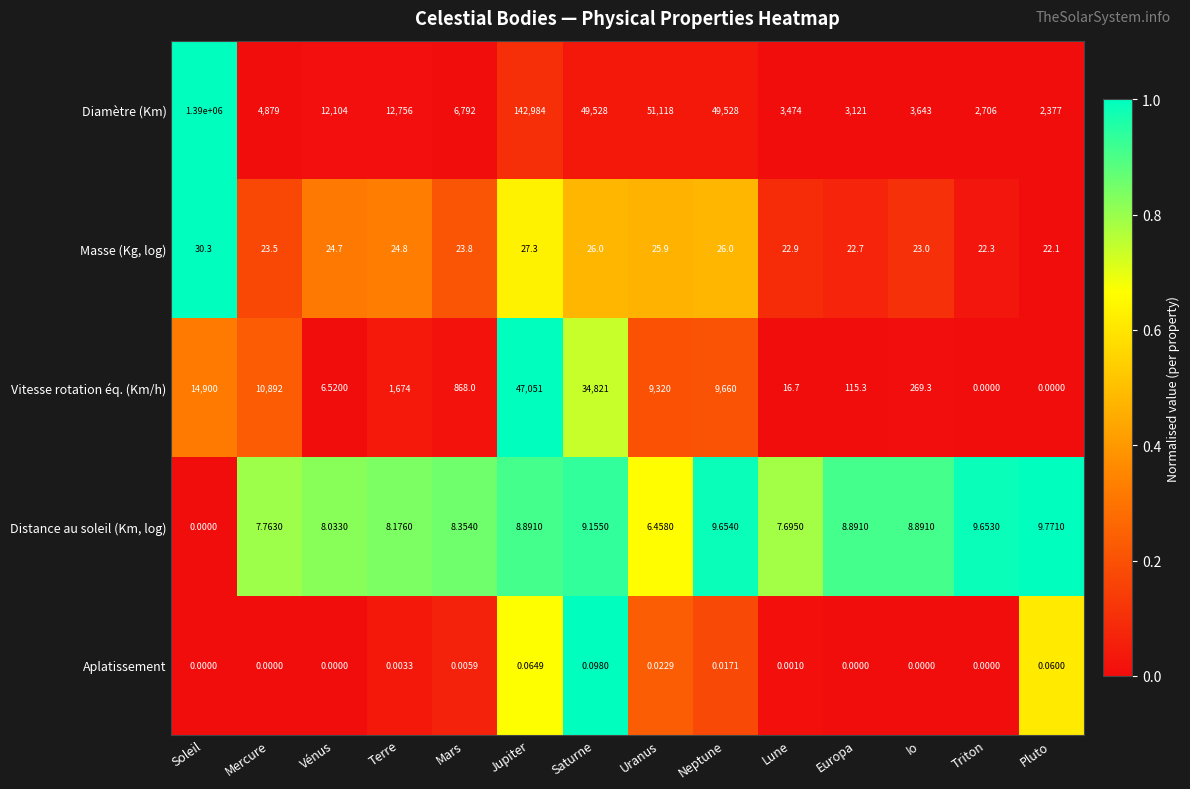

Which series has the largest range (max minus min)?

Diamètre (Km)